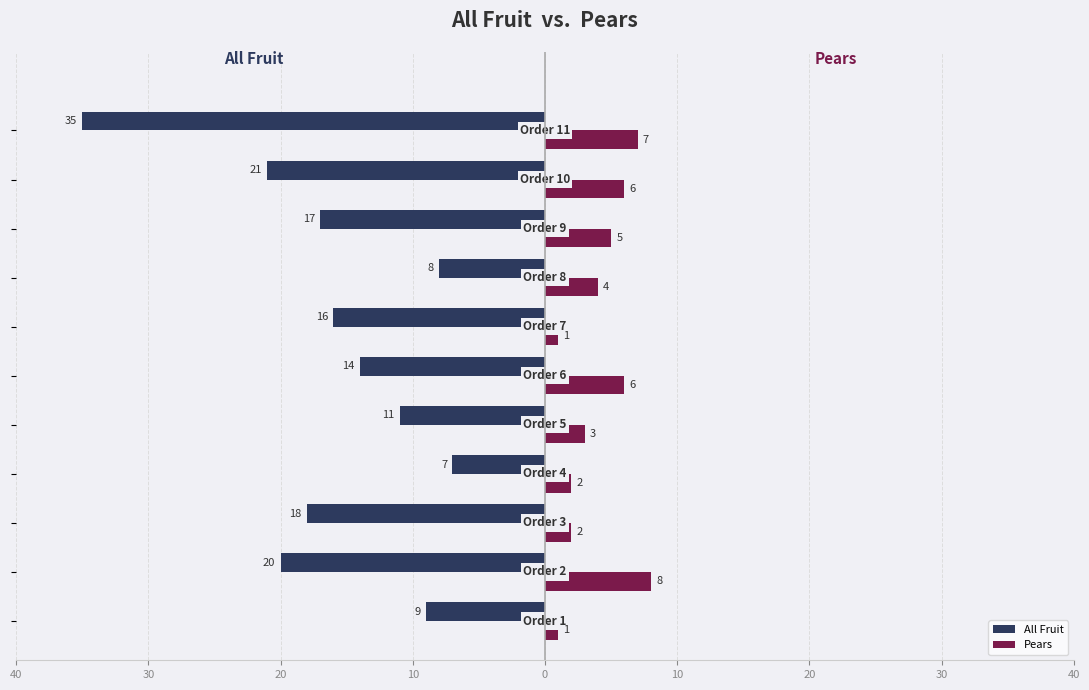

What are all the series names shown in the legend?

All Fruit, Pears